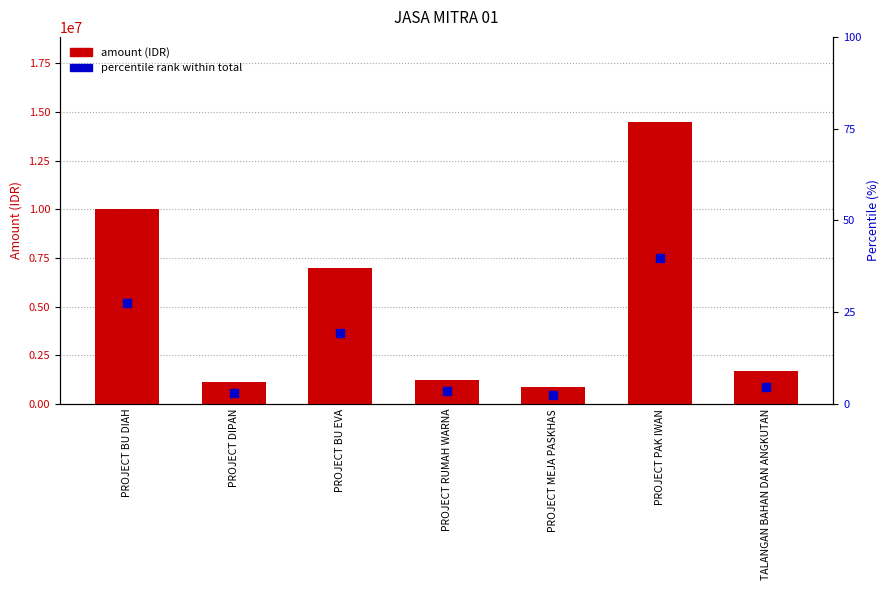

Which series reaches the maximum Y coordinate?

amount (IDR)